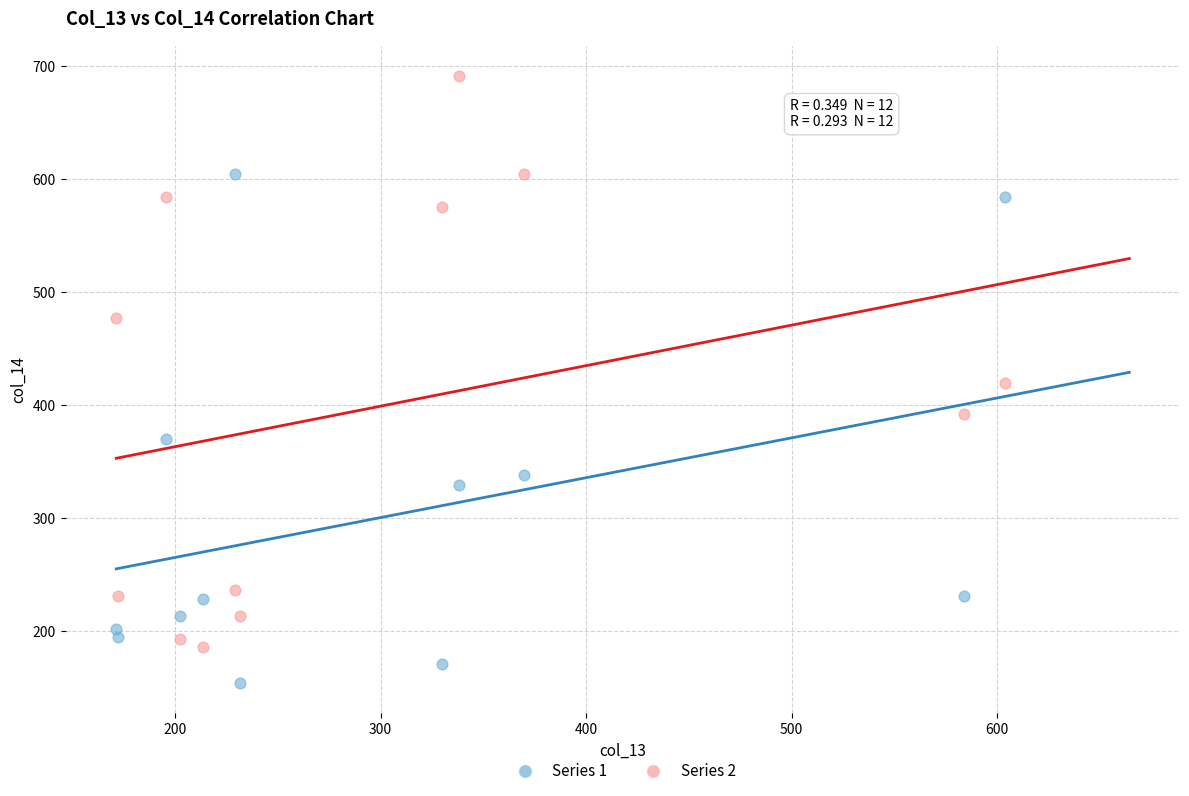

Across all data points, what is the range of X values (max minus min)?

432.6